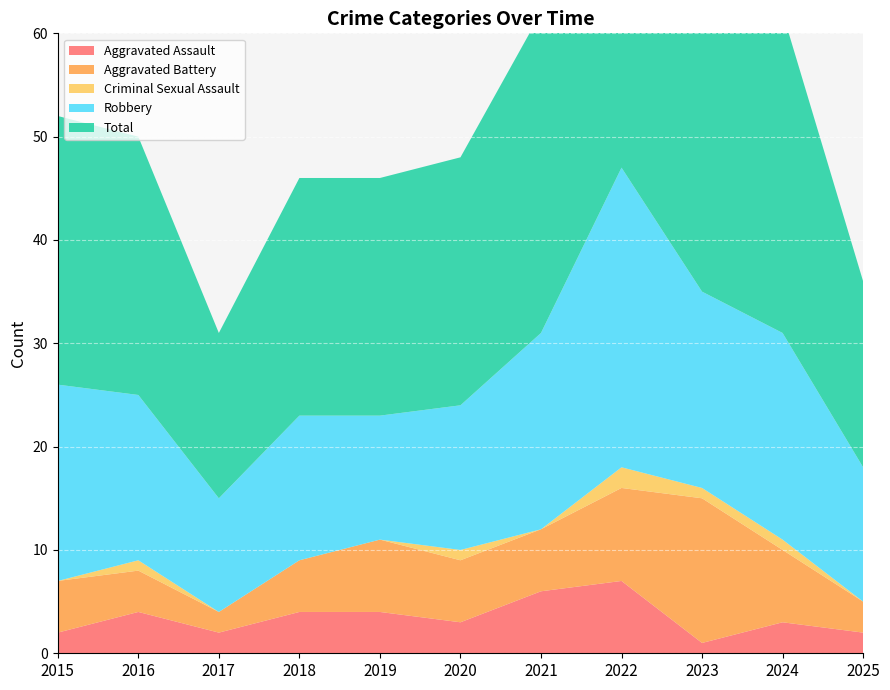

Reading left to right, extract all data points from this chart.

Aggravated Assault: 2015=2	2016=4	2017=2	2018=4	2019=4	2020=3	2021=6	2022=7	2023=1	2024=3	2025=2
Aggravated Battery: 2015=5	2016=4	2017=2	2018=5	2019=7	2020=6	2021=6	2022=9	2023=14	2024=7	2025=3
Criminal Sexual Assault: 2015=0	2016=1	2017=0	2018=0	2019=0	2020=1	2021=0	2022=2	2023=1	2024=1	2025=0
Robbery: 2015=19	2016=16	2017=11	2018=14	2019=12	2020=14	2021=19	2022=29	2023=19	2024=20	2025=13
Total: 2015=26	2016=25	2017=16	2018=23	2019=23	2020=24	2021=31	2022=47	2023=35	2024=31	2025=18